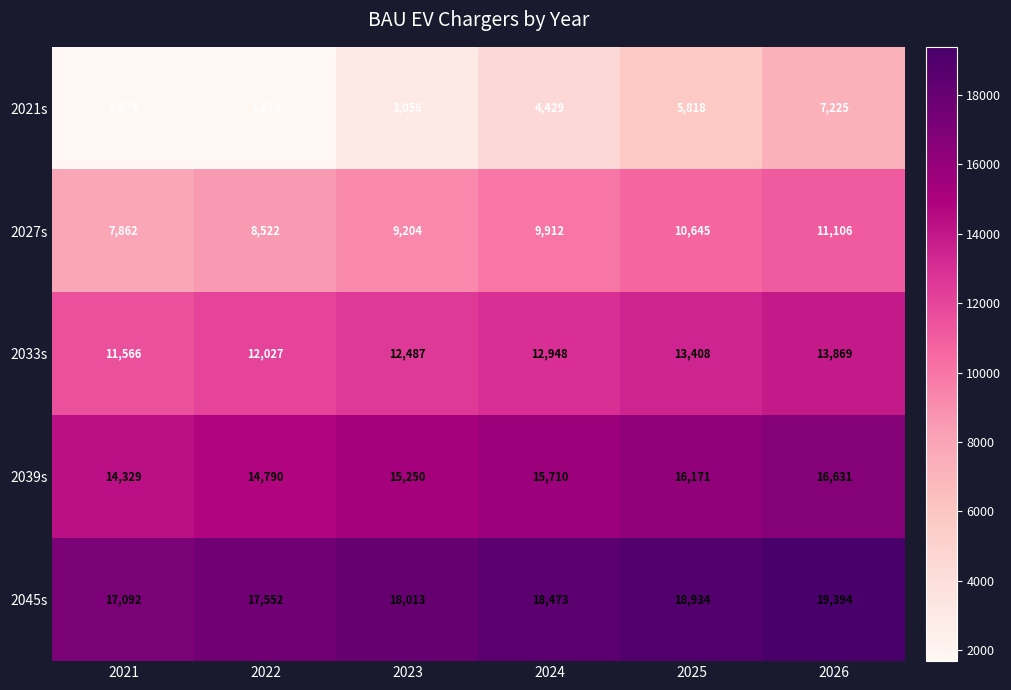

Is it true that 2045s equals 19394 at 2026?

True